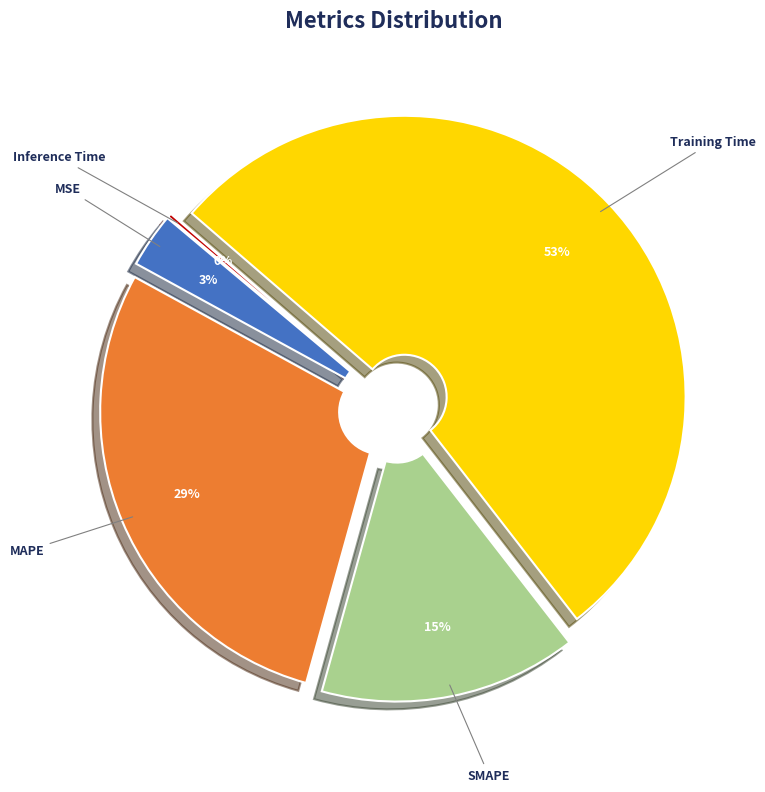

What is the majority slice?

Training Time